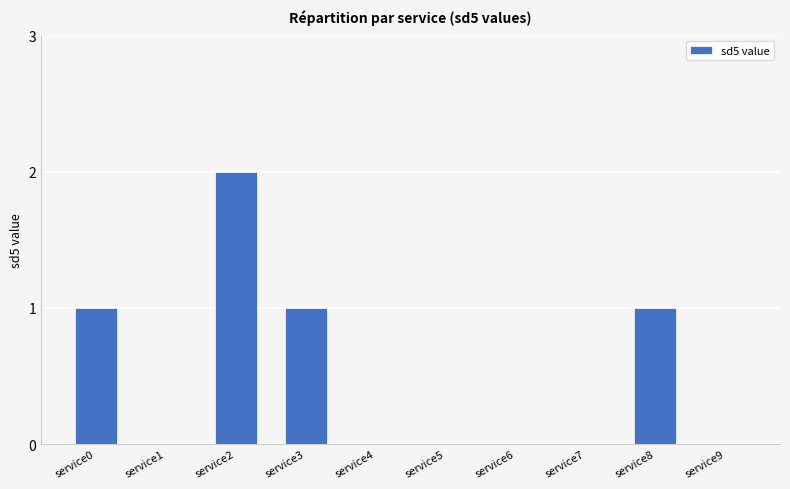

The value at service1 is 0. True or false?

True